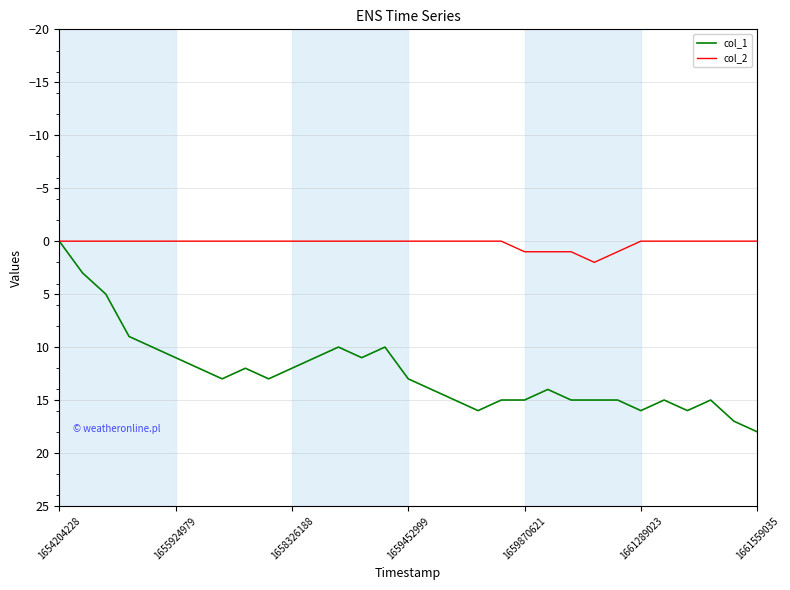

Which series has the largest range (max minus min)?

col_1